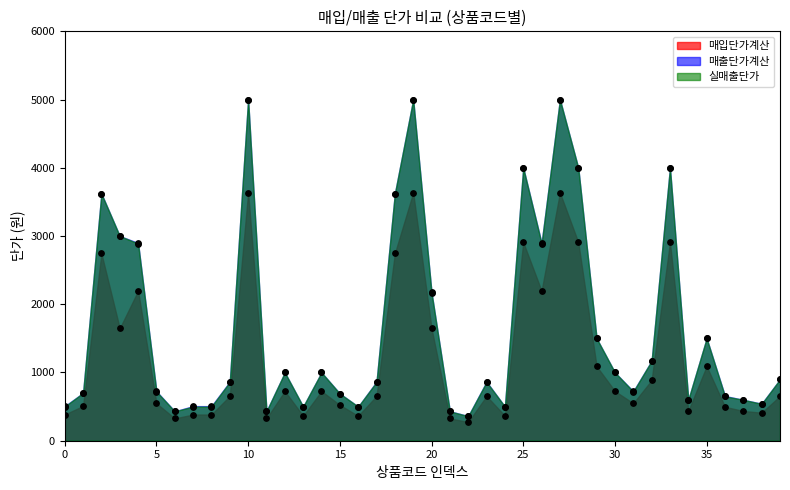

What is the total value across all series at P00017?

1364